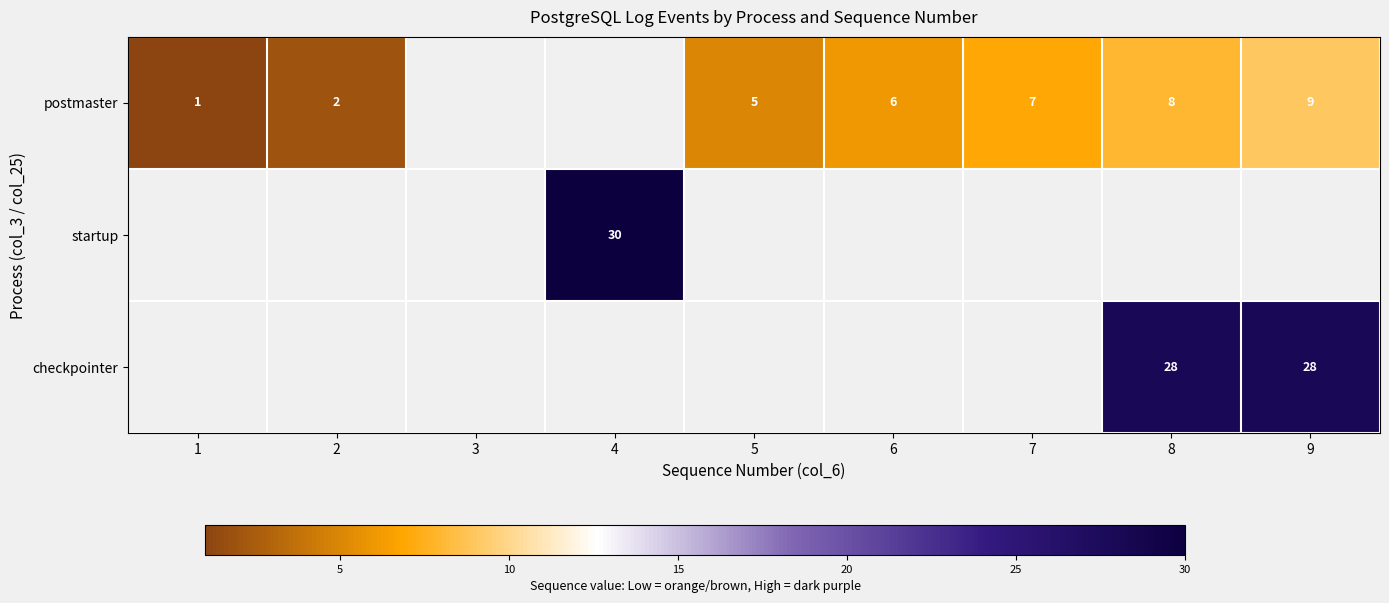

What is the sum of the postmaster values at 1 and 7?

8